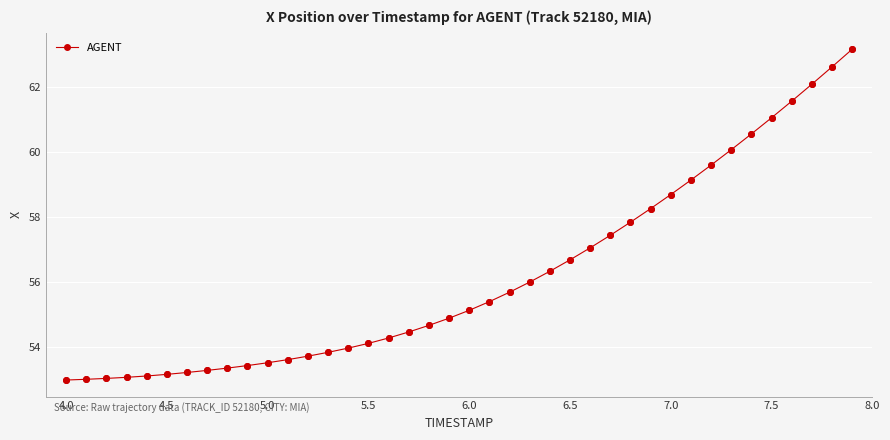

What is the value of the 25th point from the left?

56.3